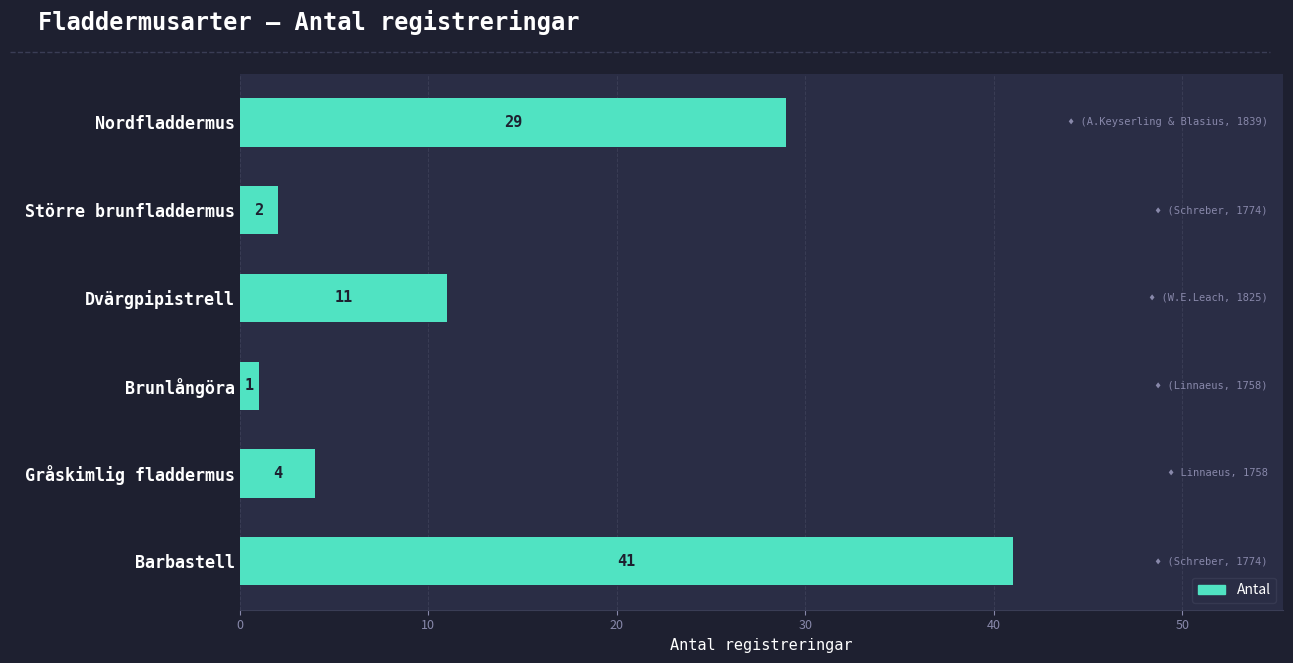

What is the difference between the second highest and second lowest values?

27